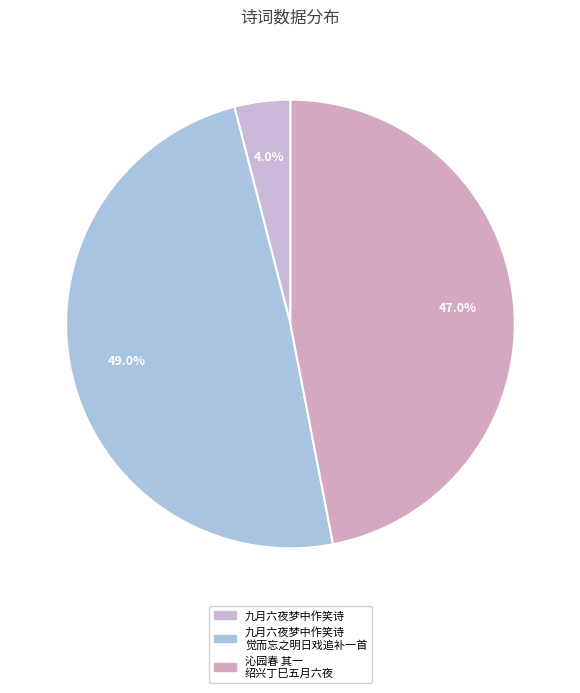

Does any single category account for the majority?

No